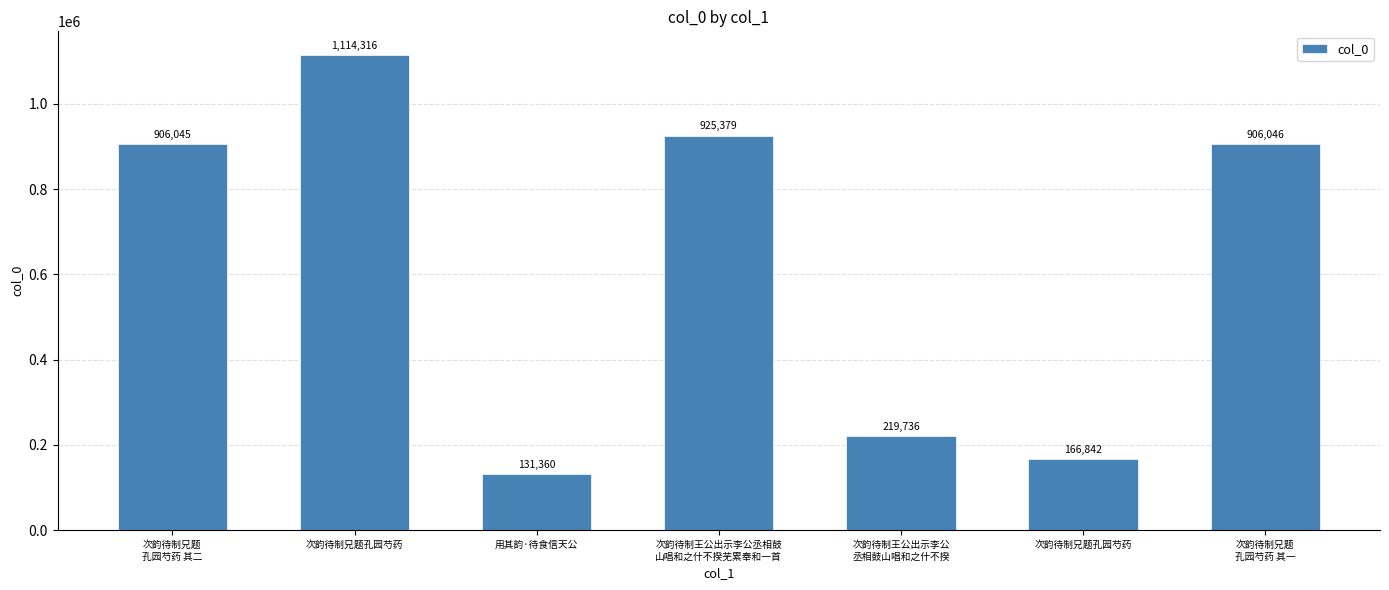

What is the maximum value shown in the chart?

1114316